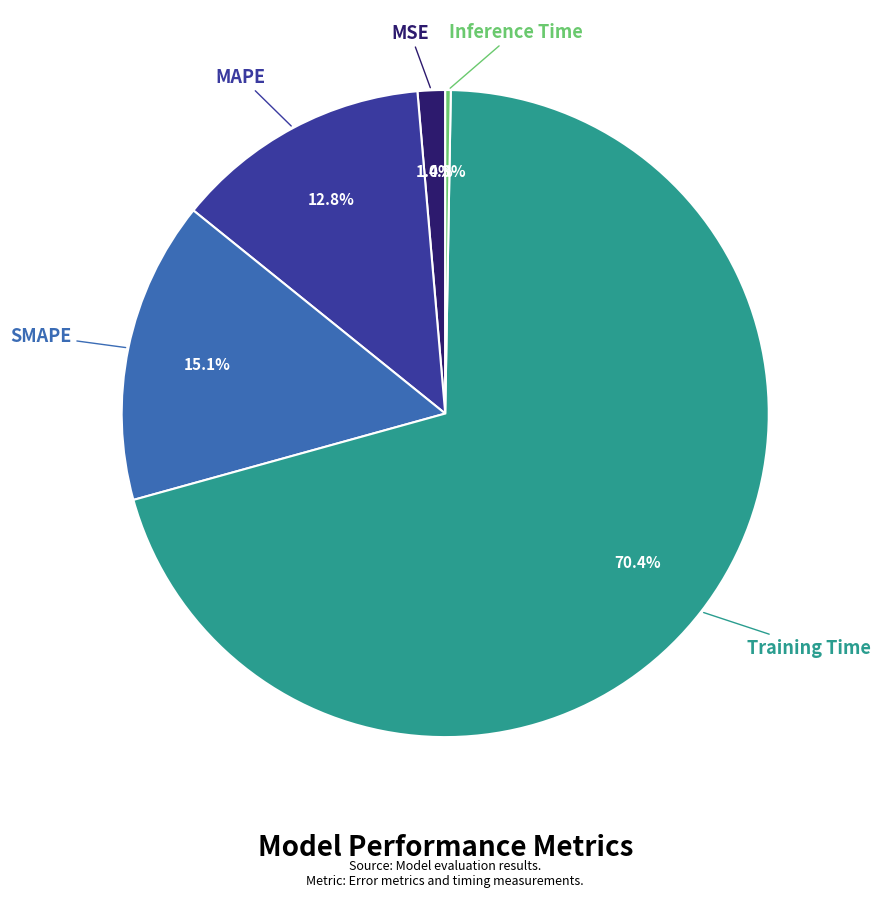

Is there a majority slice in this chart?

Yes